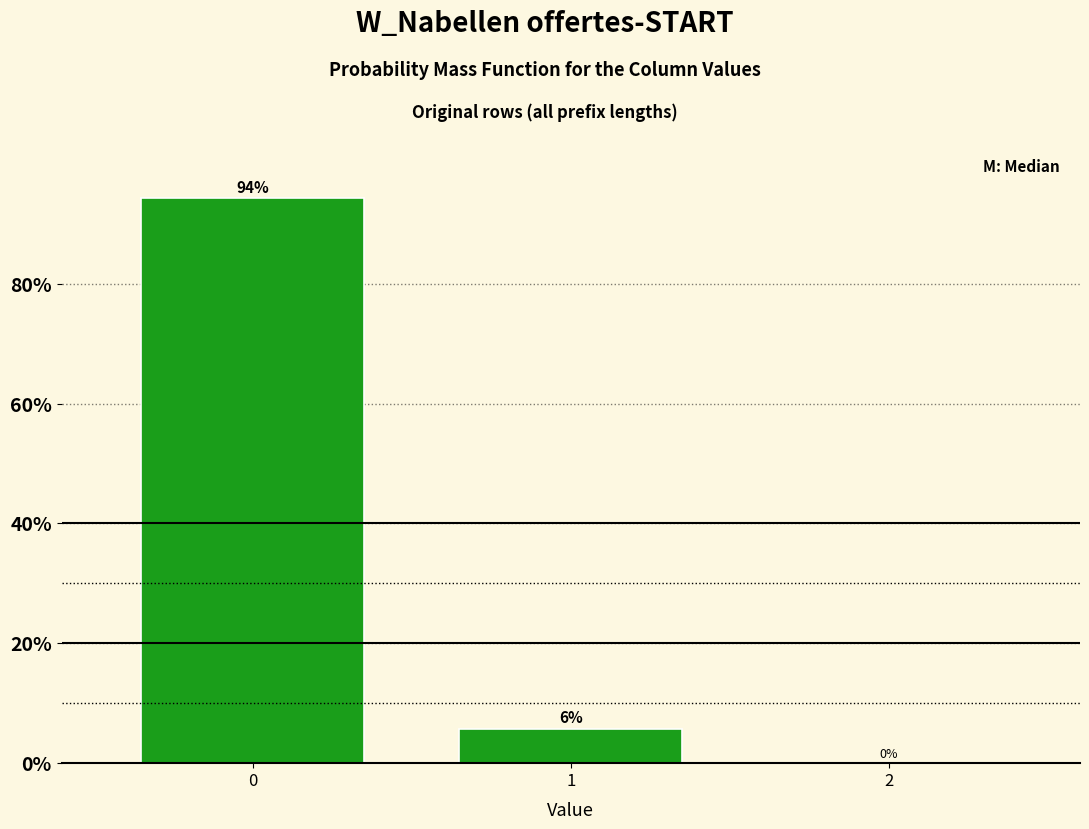

What is the sum of the values at 0 and 1?

100.0